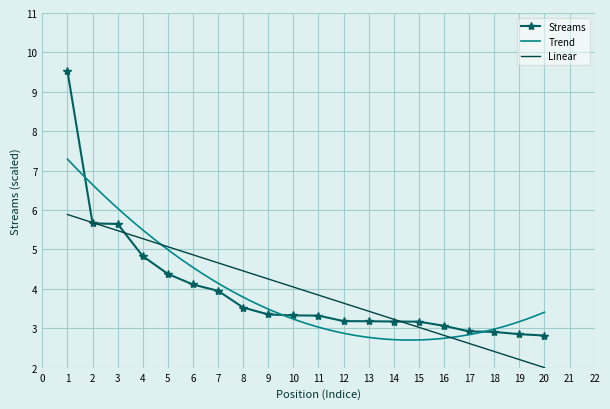

What is the average value?

3.9